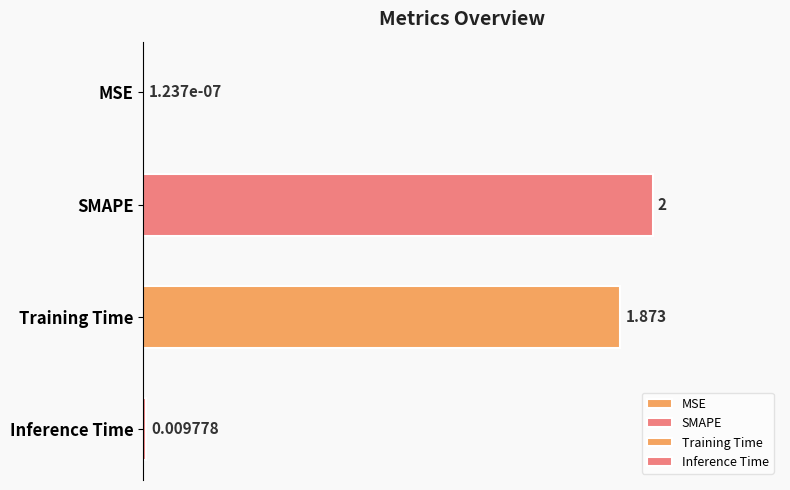

At which category does the chart reach its peak across all series?

SMAPE